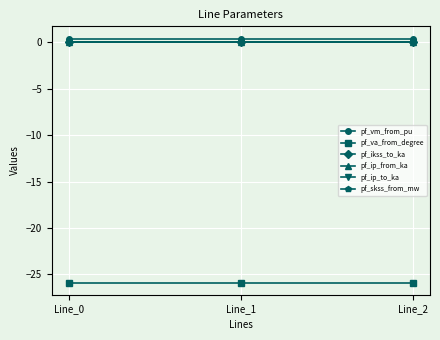

Is this an area chart (filled region under the line)?

No